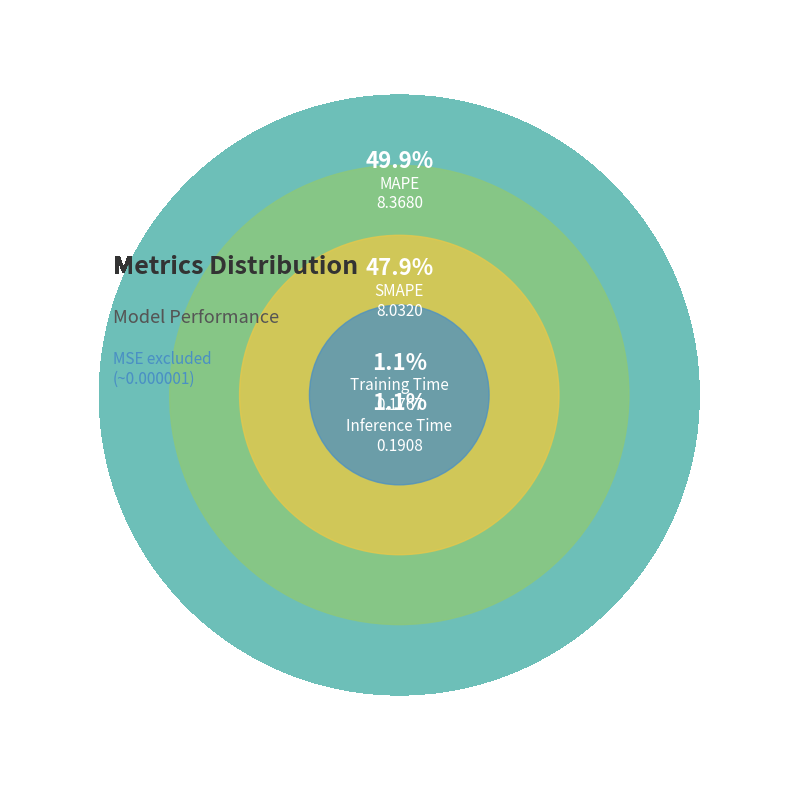

What is the largest slice in the pie chart?

MAPE